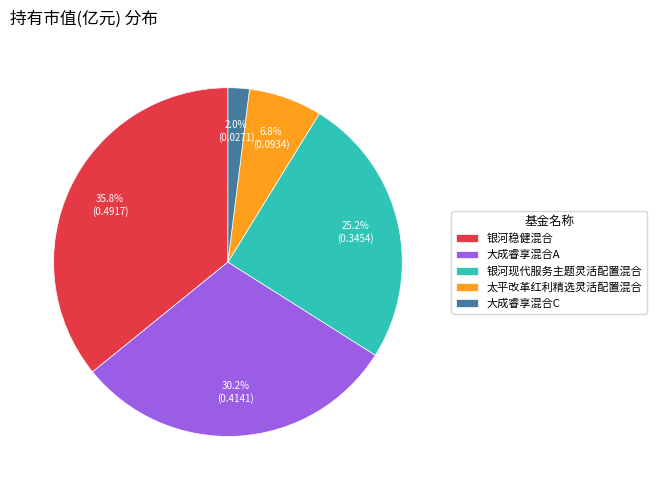

What portion of the pie excludes 太平改革红利精选灵活配置混合?

93.2%